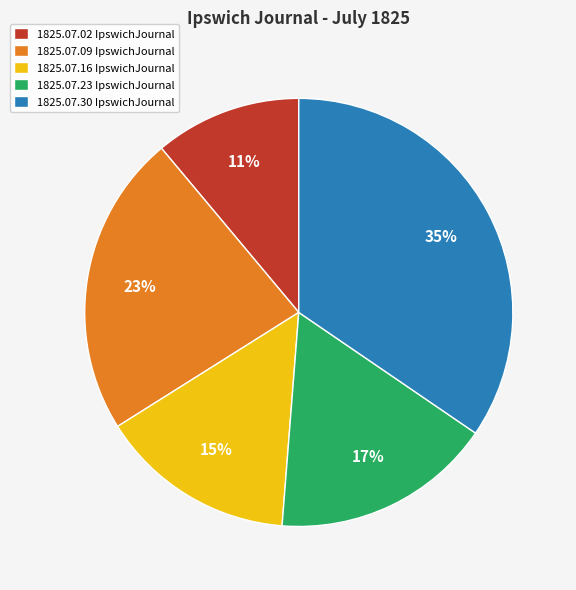

To the nearest percent, what is the average slice percentage?

20%